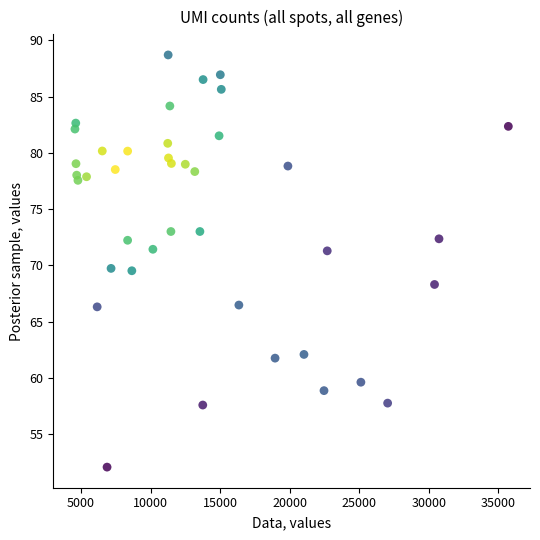

What is the range of X values (max minus min)?

31160.2